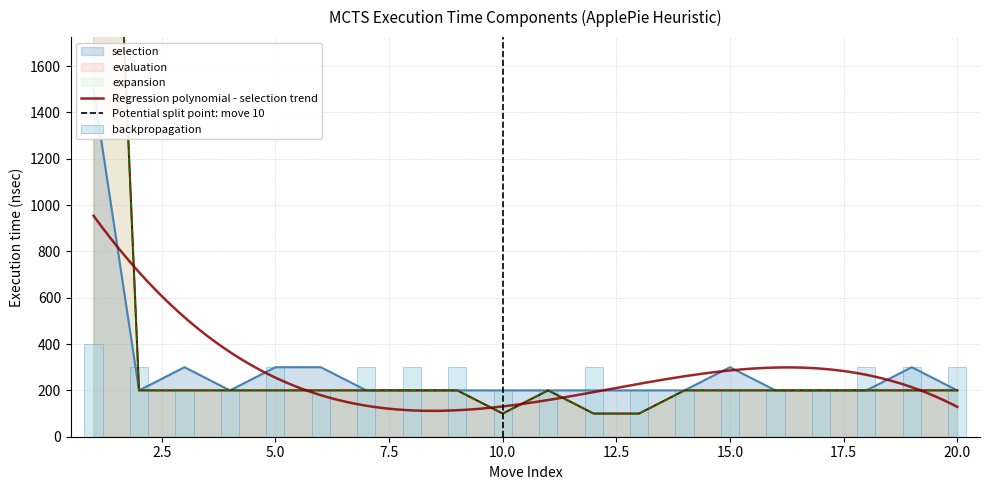

True or false: expansion has a value of 200 at 14.

True